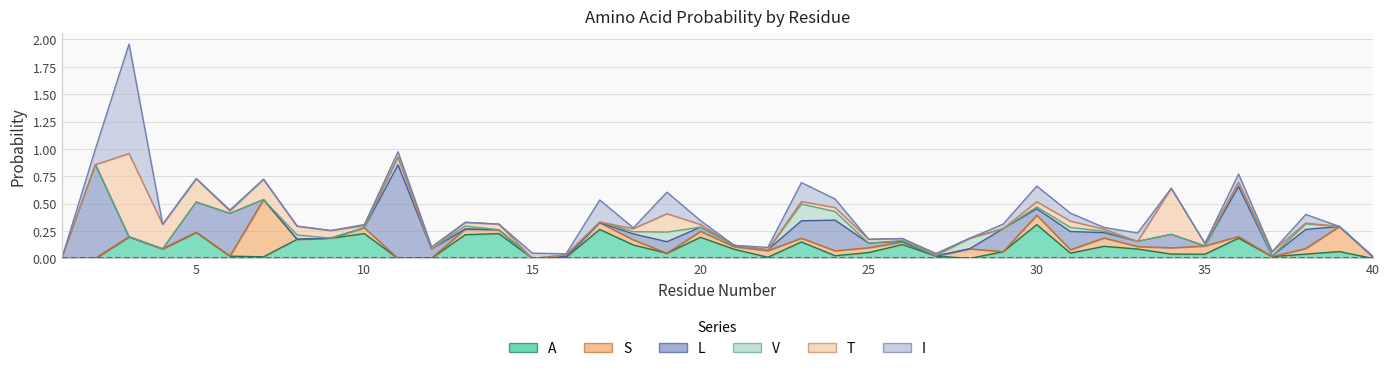

True or false: I has more than 1 points higher than both neighbors.

True